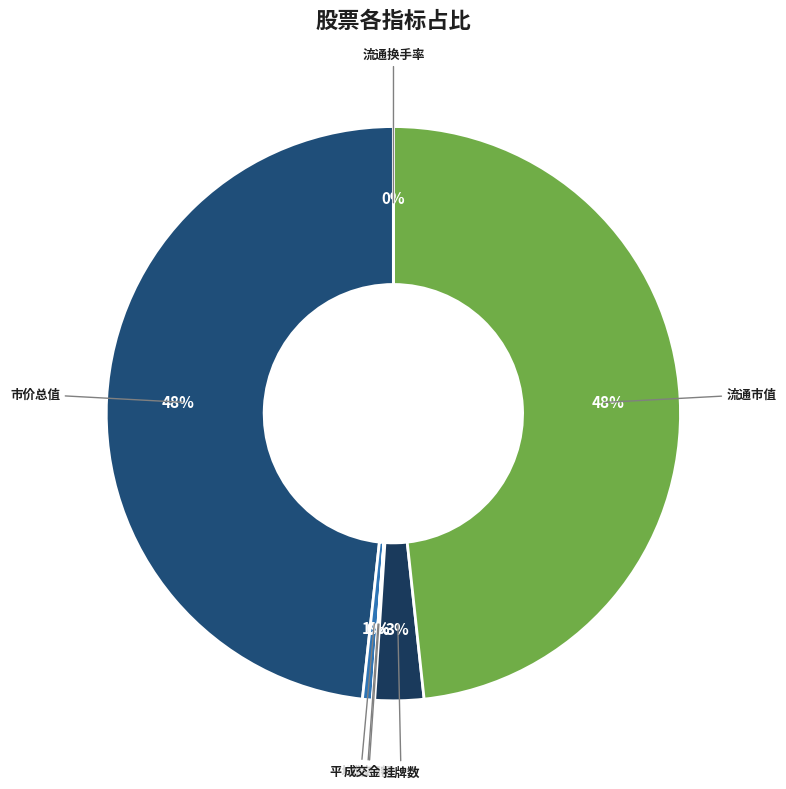

Does 挂牌数 account for over 50% of the chart?

No